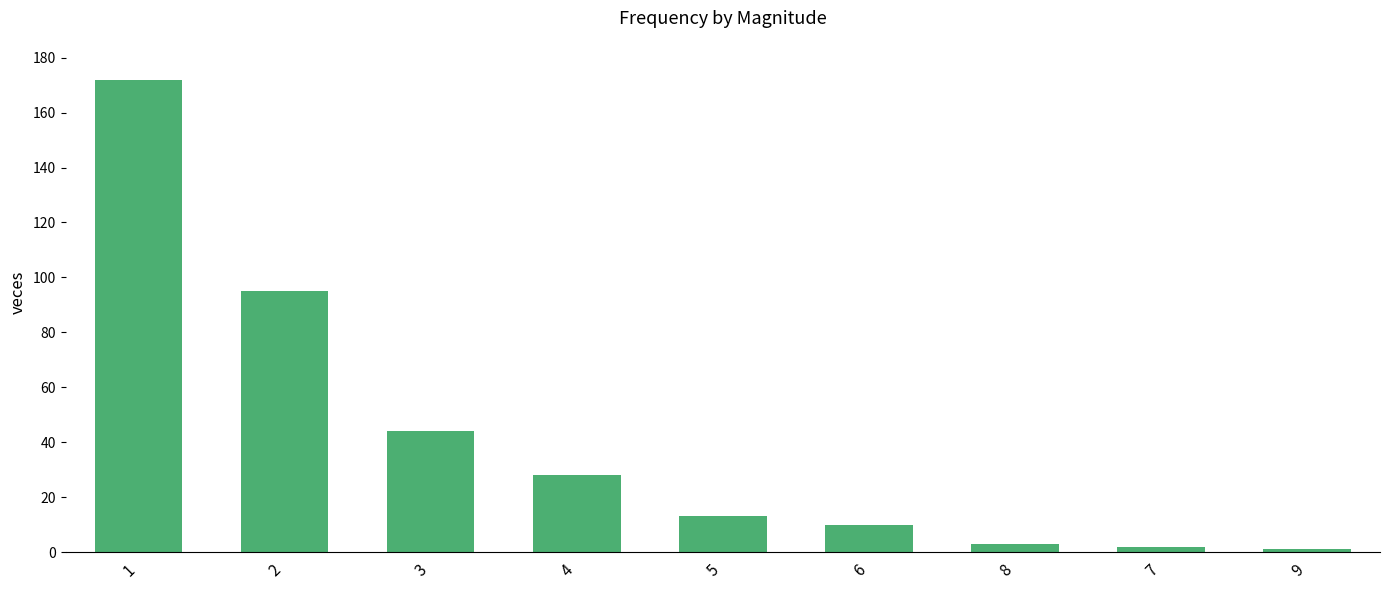

What position from the left is 6?

6